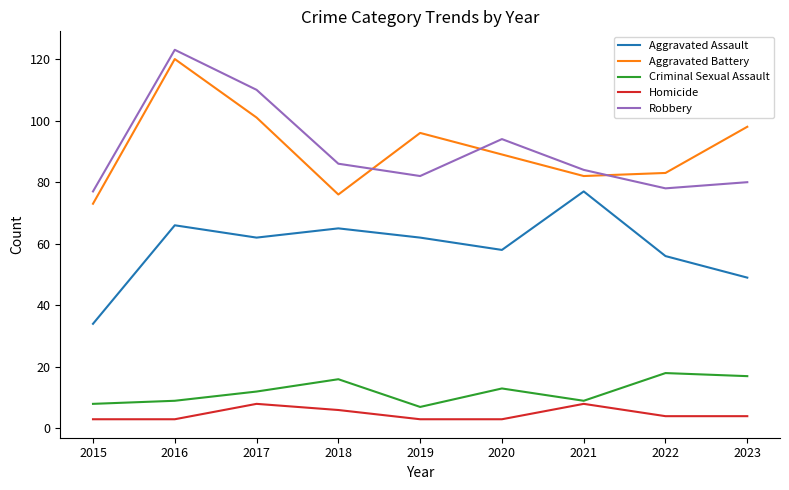

At 2023, list the series in order from smallest to largest.

Homicide, Criminal Sexual Assault, Aggravated Assault, Robbery, Aggravated Battery